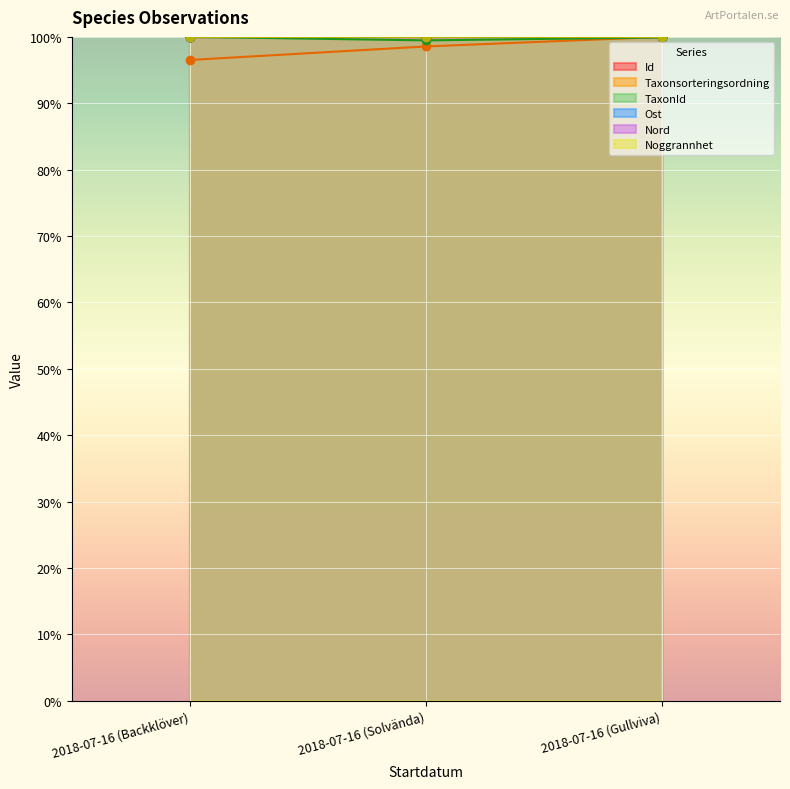

Which series has the largest total across all categories?

Id